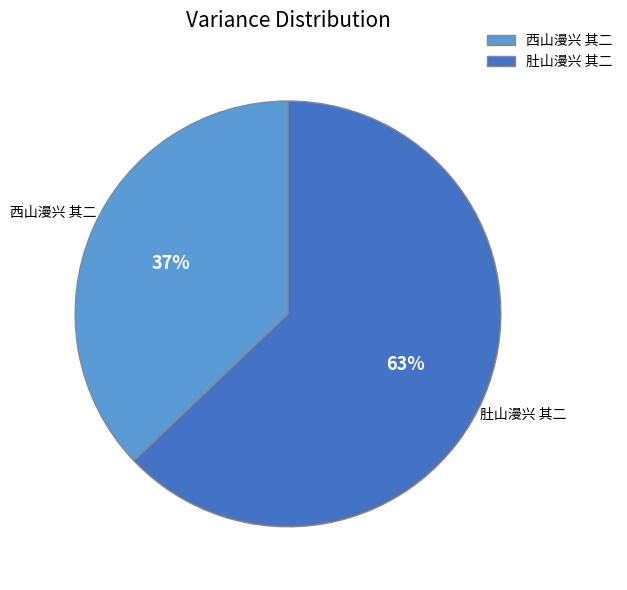

Does any single category account for the majority?

Yes